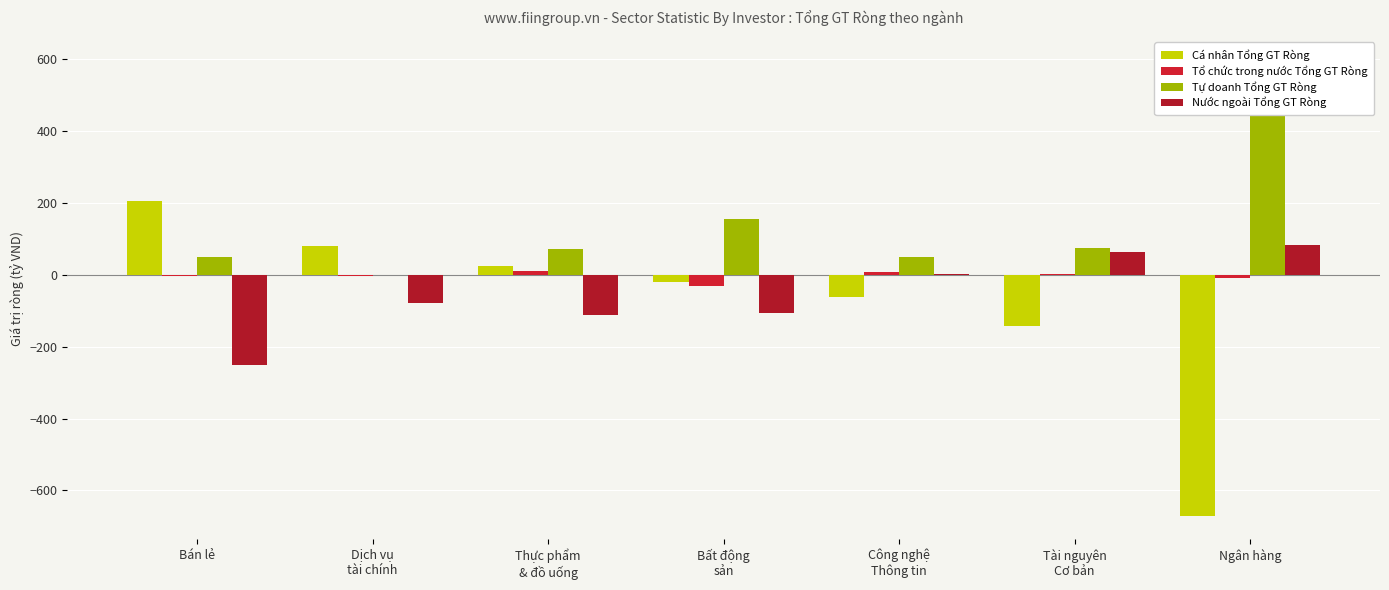

Which category has the highest value in the Nước ngoài Tổng GT Ròng series?

Ngân hàng